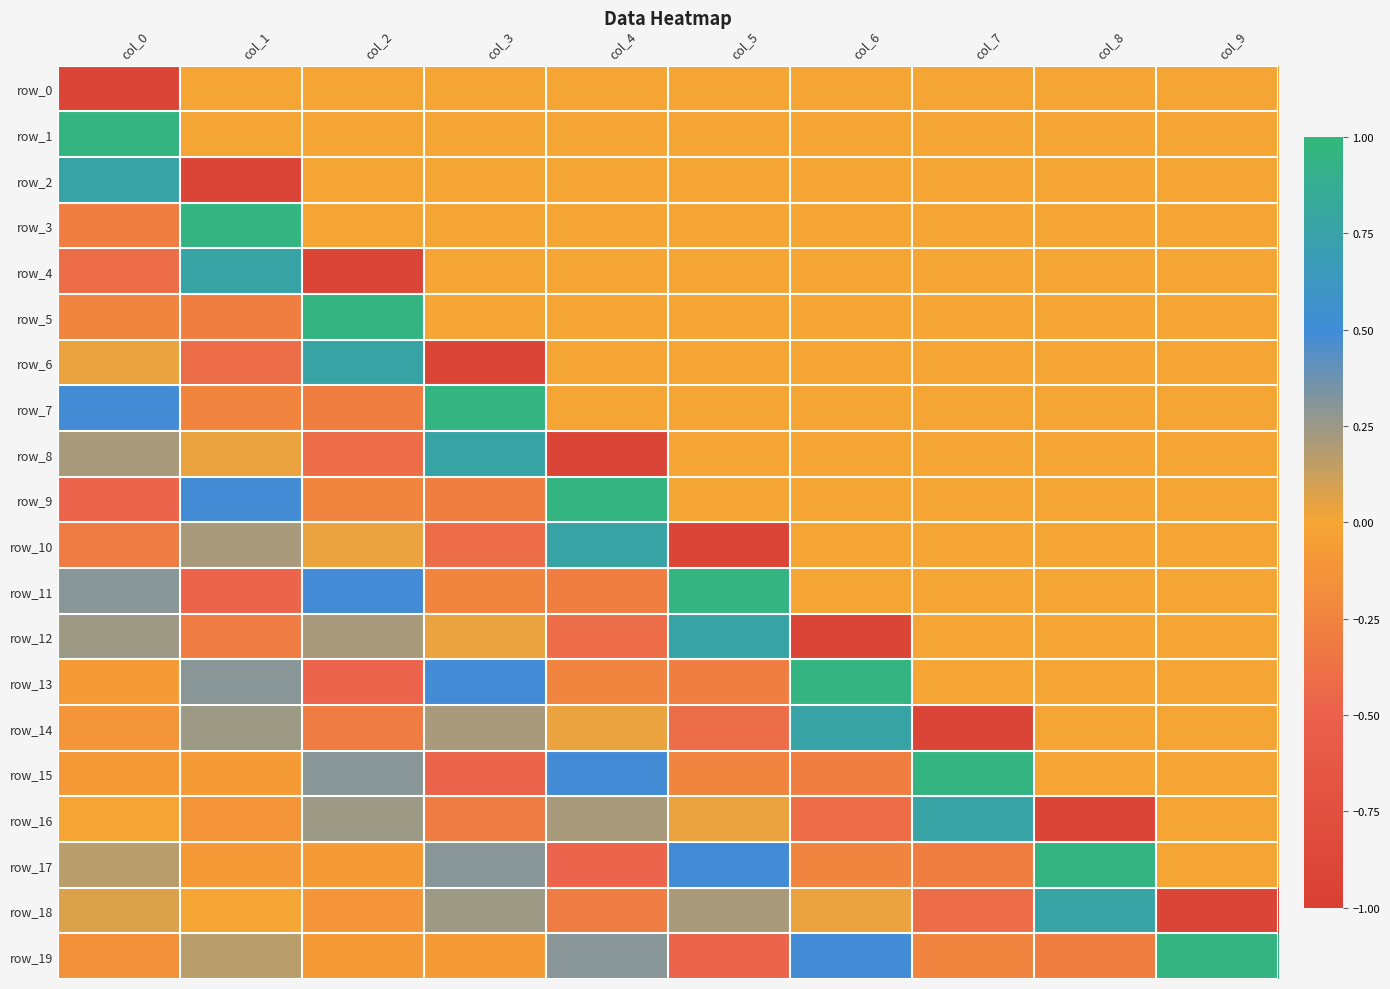

Which series changed the most between col_4 and col_8?

row_17